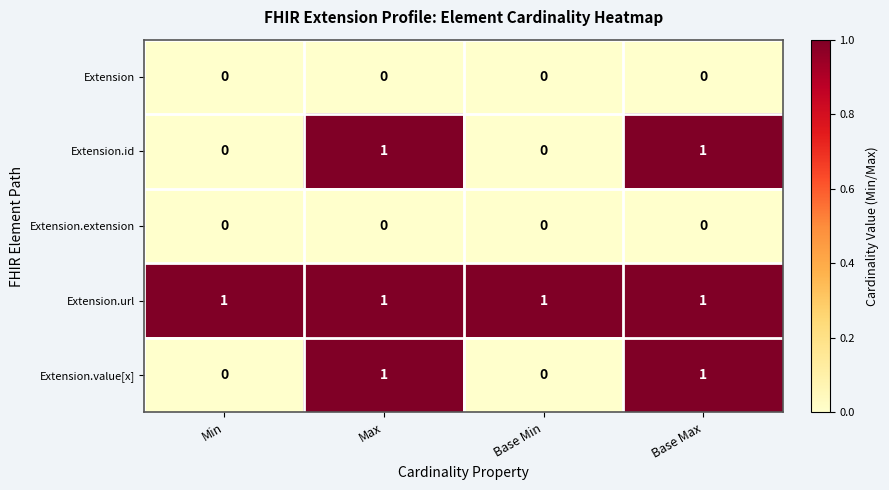

What is the spread (max minus min) of values at Max?

1